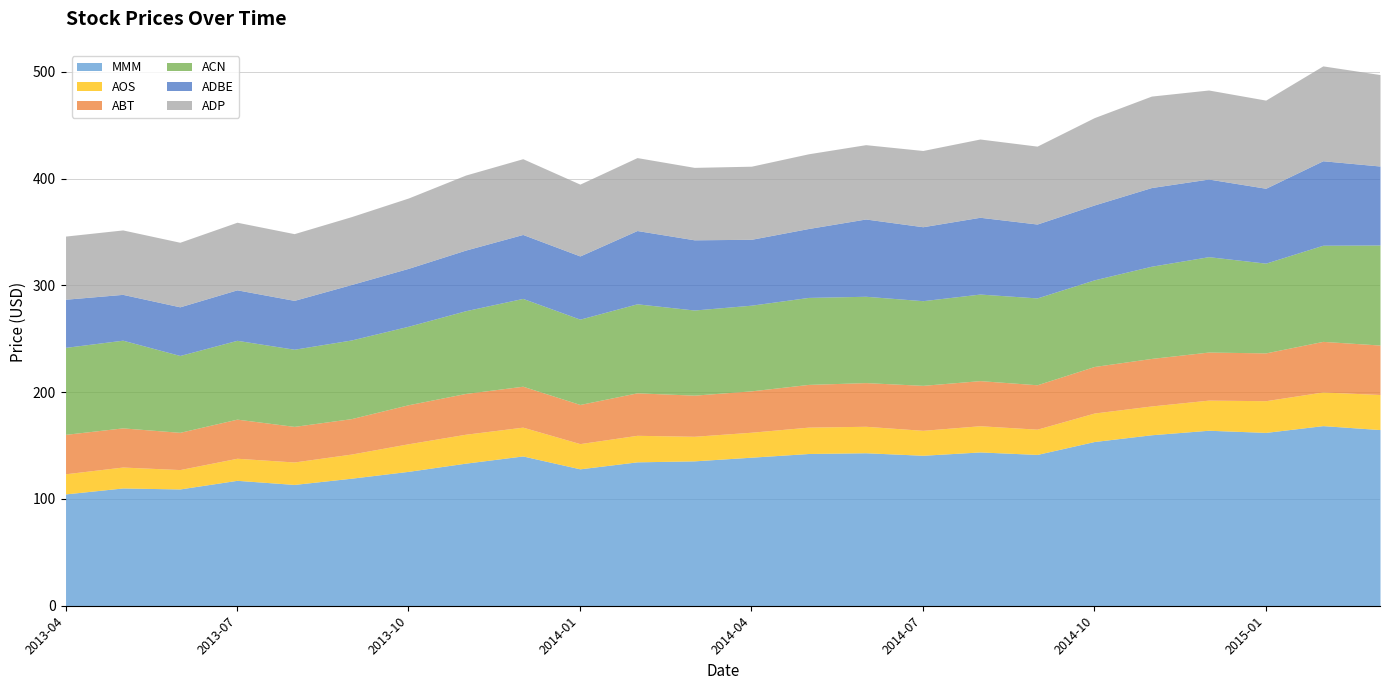

How many categories are shown in the chart?

24